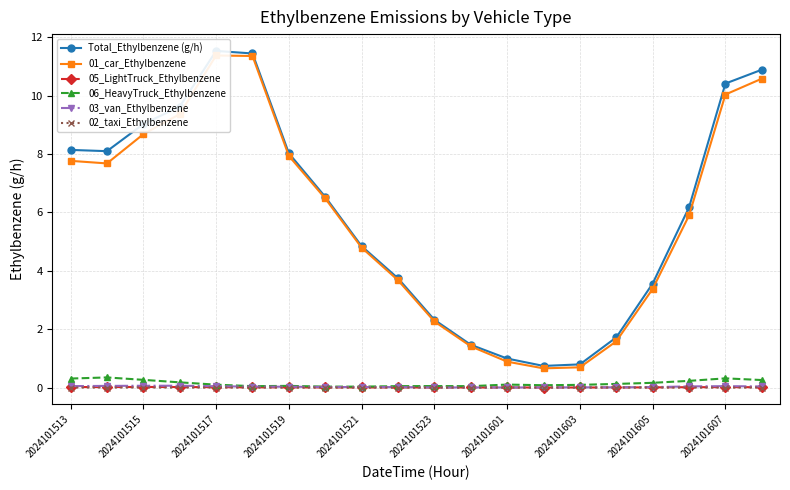

How many interior local peaks does the 02_taxi_Ethylbenzene series have?

5